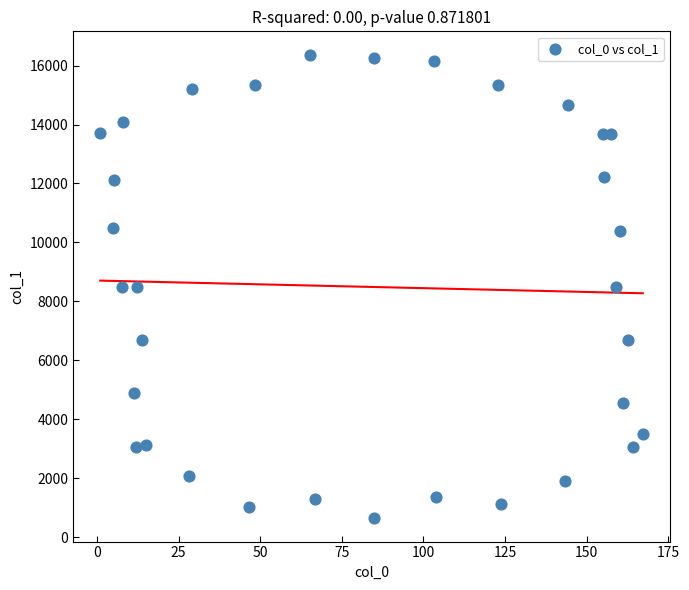

What is the range of X values (max minus min)?

166.1